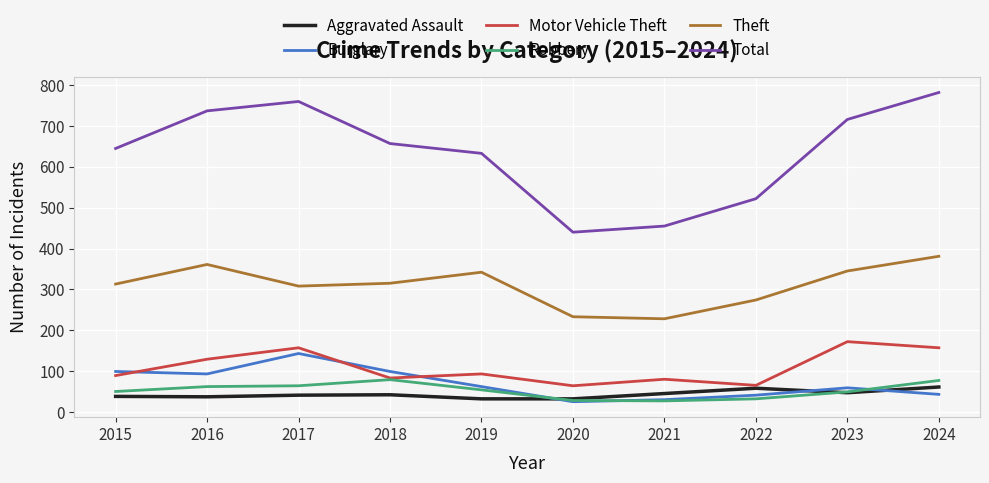

Read the Aggravated Assault value at 2022.

58